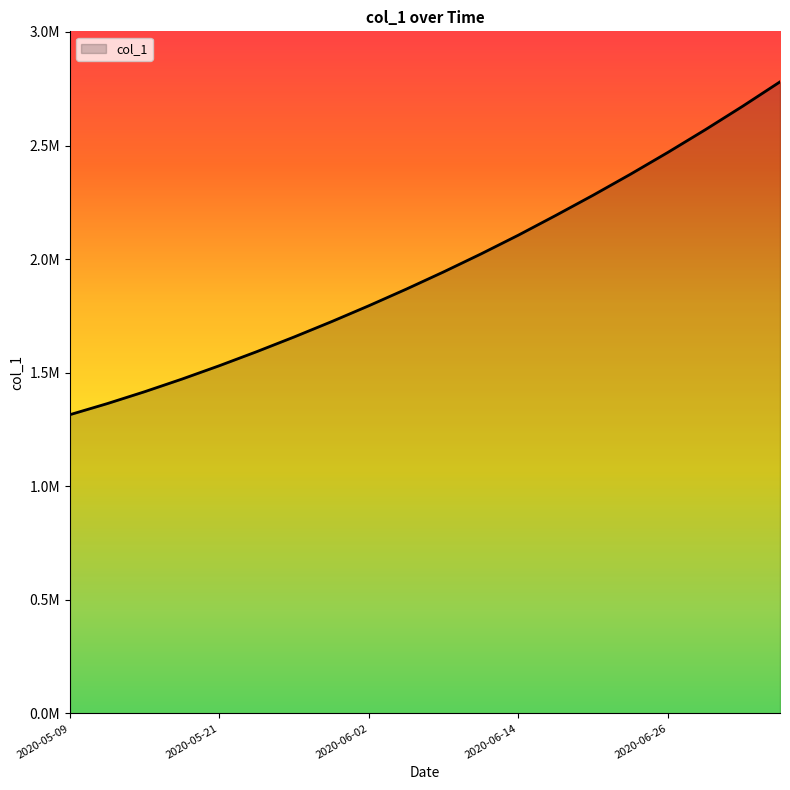

Does the chart have visible grid lines?

No